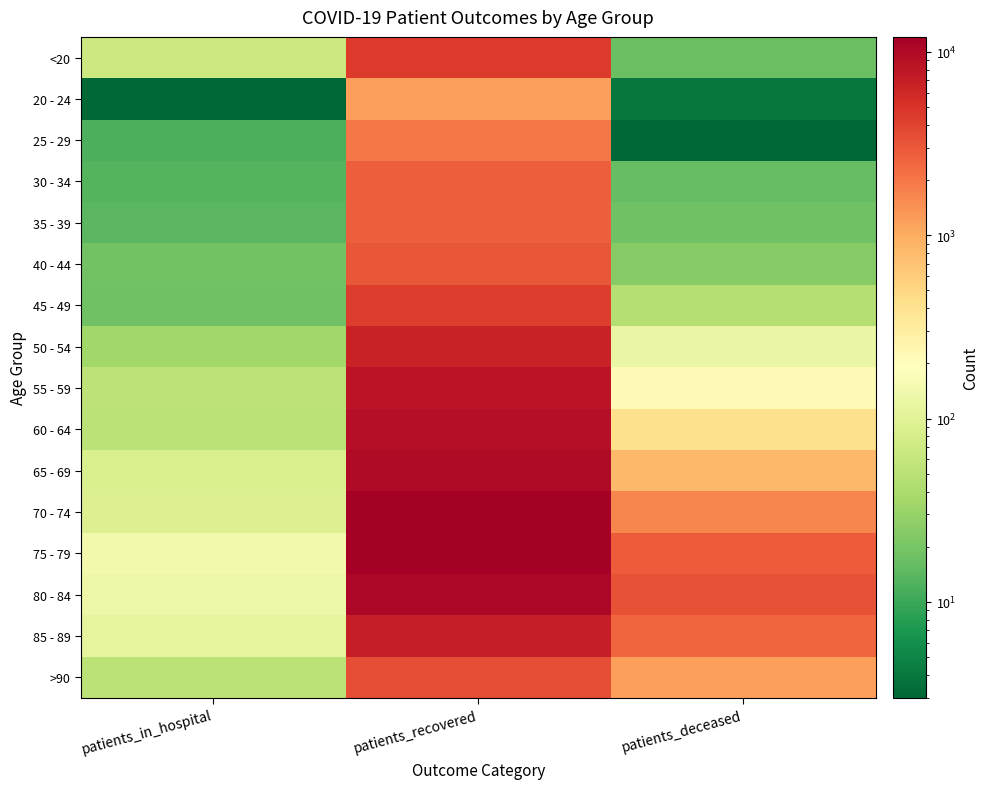

How many distinct data groups are displayed?

16